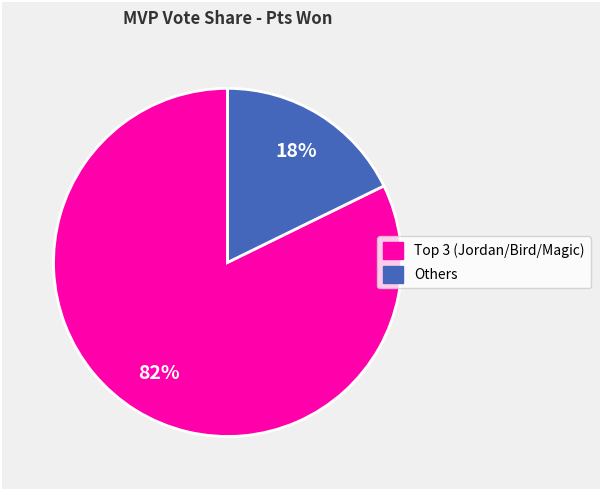

Is there any slice that represents more than half of the pie?

Yes